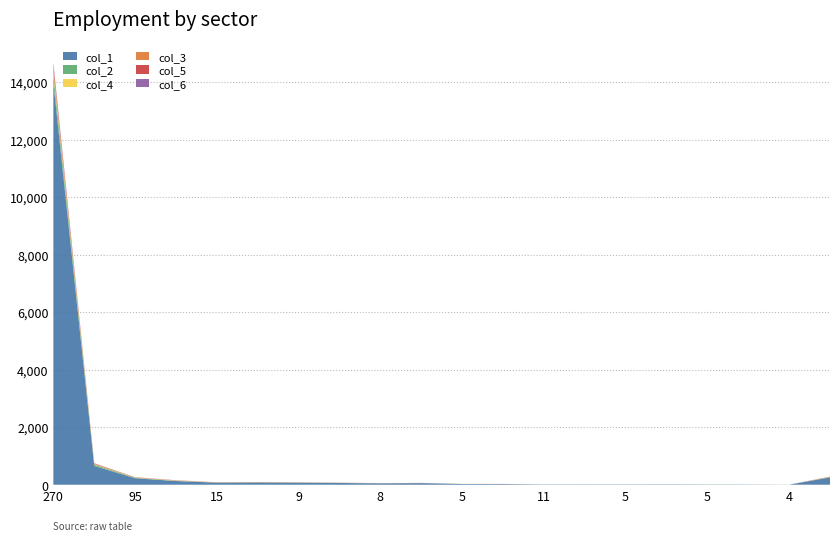

Reading left to right, what are all the values shown in this chart?

col_1: 13980	652	224	127	71	78	69	60	47	55	24	22	9	11	10	11	8	6	2	255
col_2: 274	42	15	8	3	2	4	2	3	1	2	0	0	0	0	0	1	2	0	6
col_4: 99	12	5	9	3	4	2	2	2	2	1	1	0	1	1	0	2	0	0	4
col_3: 183	22	11	4	2	4	4	1	0	1	1	0	0	0	0	0	0	0	1	13
col_5: 77	11	3	3	4	3	0	3	3	2	0	2	0	0	0	1	0	0	0	3
col_6: 53	6	2	5	0	0	3	1	0	1	0	1	1	0	0	0	0	1	0	0